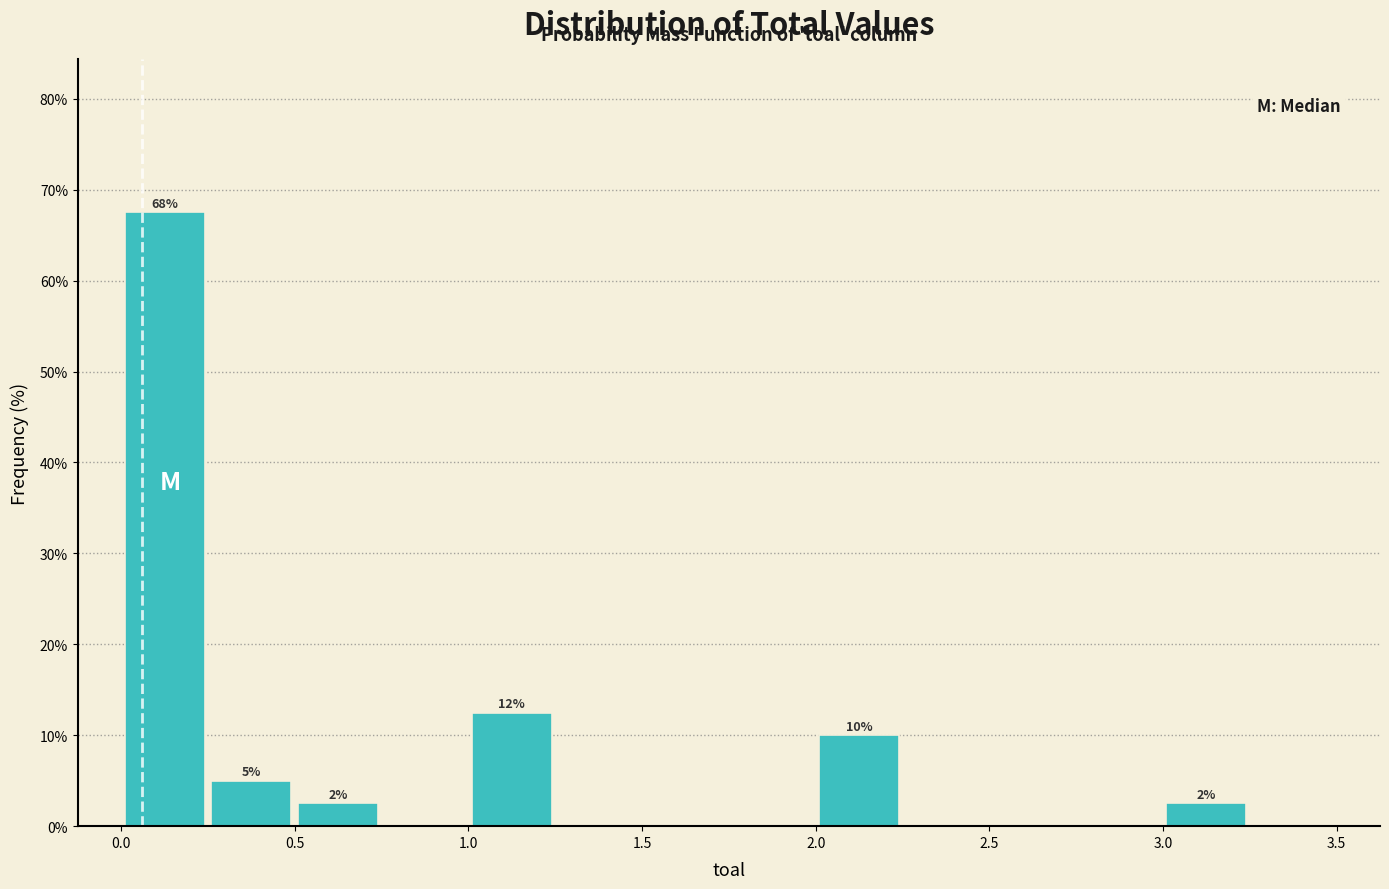

Which range on the x-axis has the tallest bar?

0.00 to 0.25